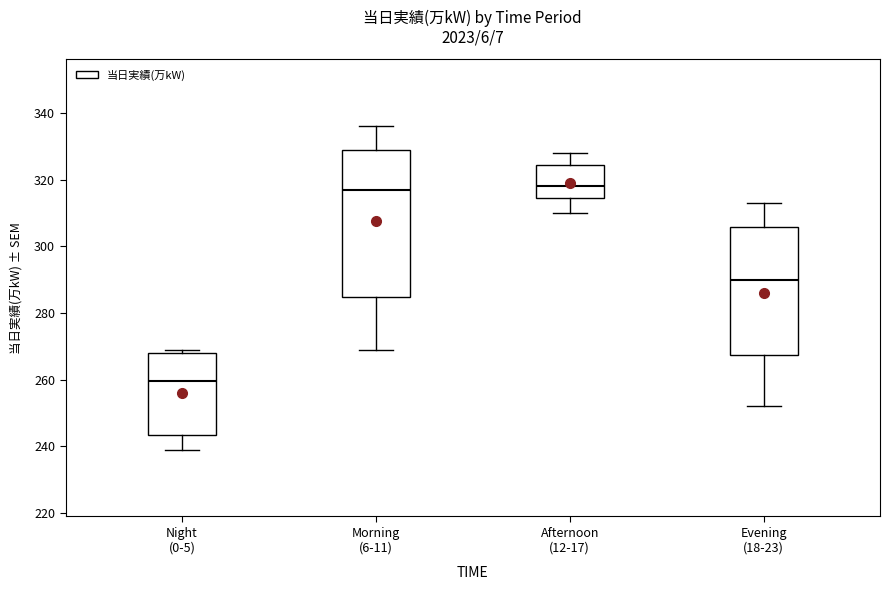

Which box is the tallest, from its lower edge to its upper edge?

Morning (6-11)